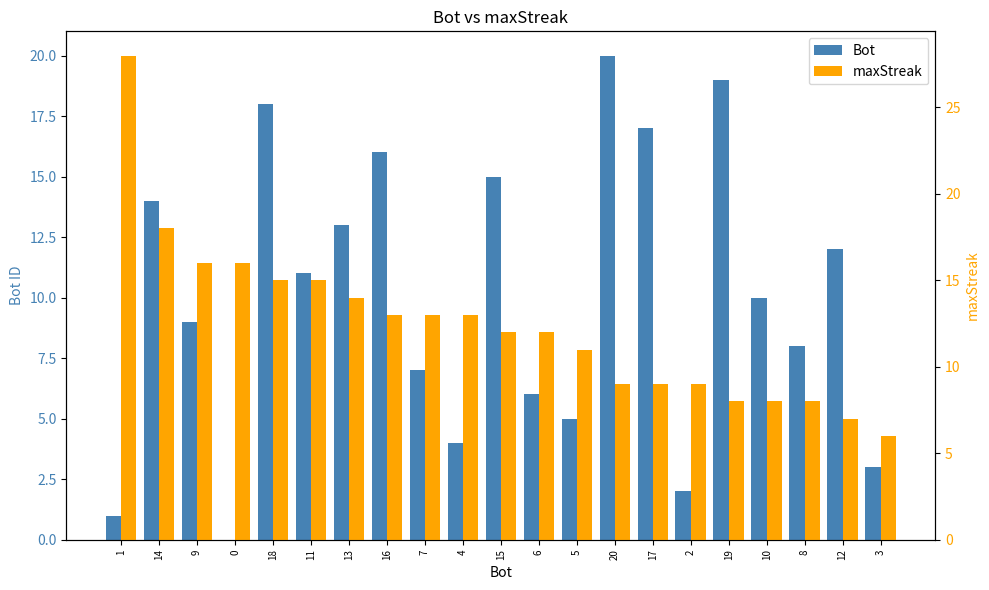

True or false: Bot has a value of 3 at 2.

False